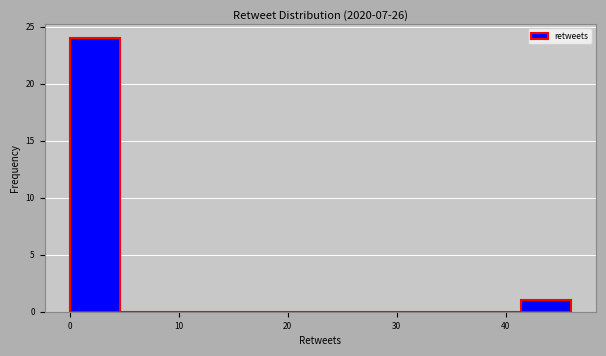

Reading left to right, list every bar in this chart as the range it spans on the x-axis followed by its height. Neither the bar edges nor the heights are printed on the chart, so give them approximately, as read against the axes.

0.0 to 4.6: 24
4.6 to 9.2: 0
9.2 to 13.8: 0
13.8 to 18.4: 0
18.4 to 23.0: 0
23.0 to 27.6: 0
27.6 to 32.2: 0
32.2 to 36.8: 0
36.8 to 41.4: 0
41.4 to 46.0: 1